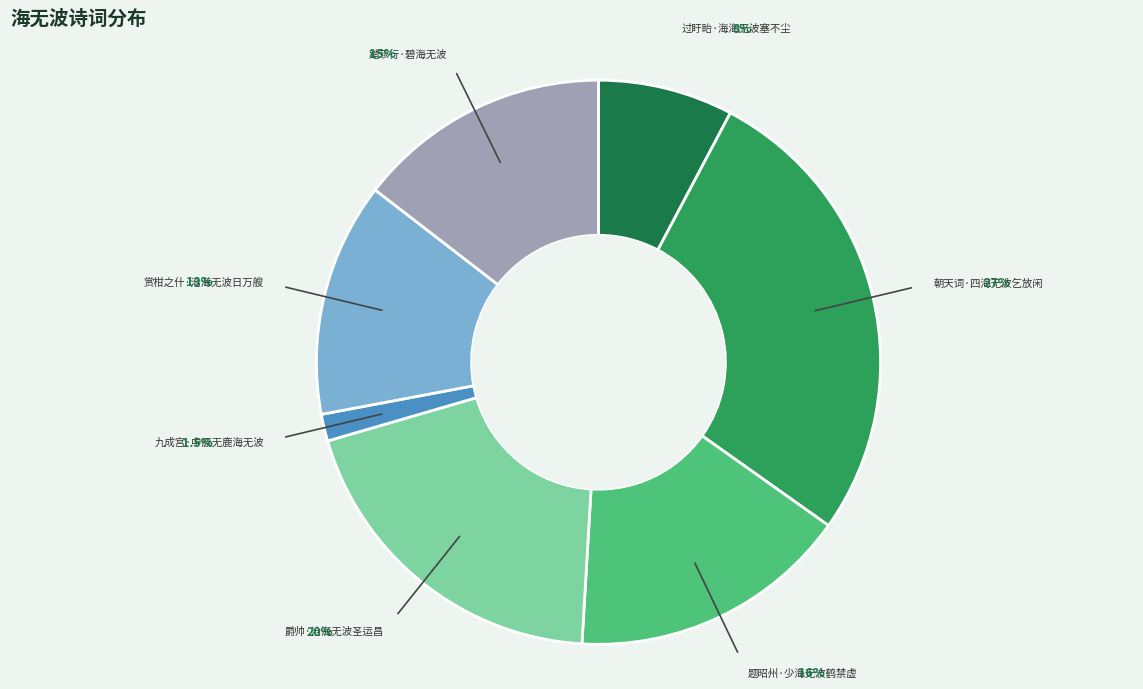

Does any single category account for the majority?

No